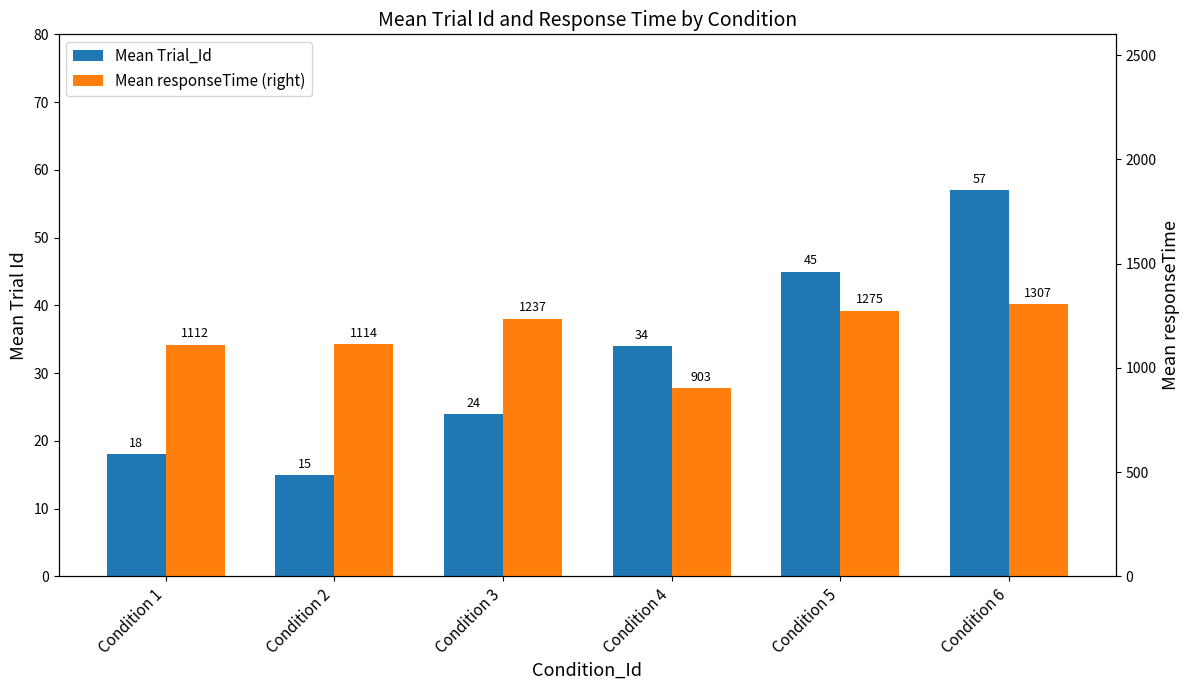

How many bars are there in each group?

2